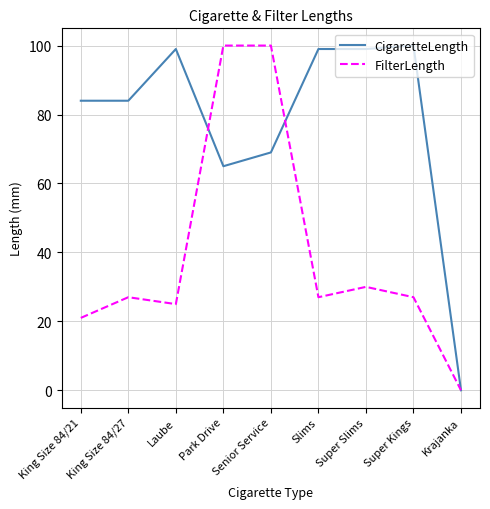

What is the difference between the maximum and minimum values in the FilterLength series?

100